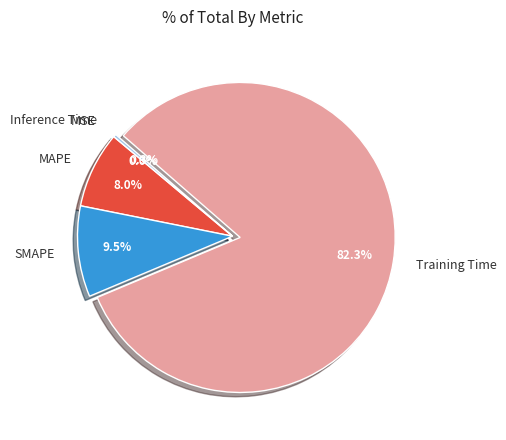

What percentage is NOT represented by MAPE?

92.0%